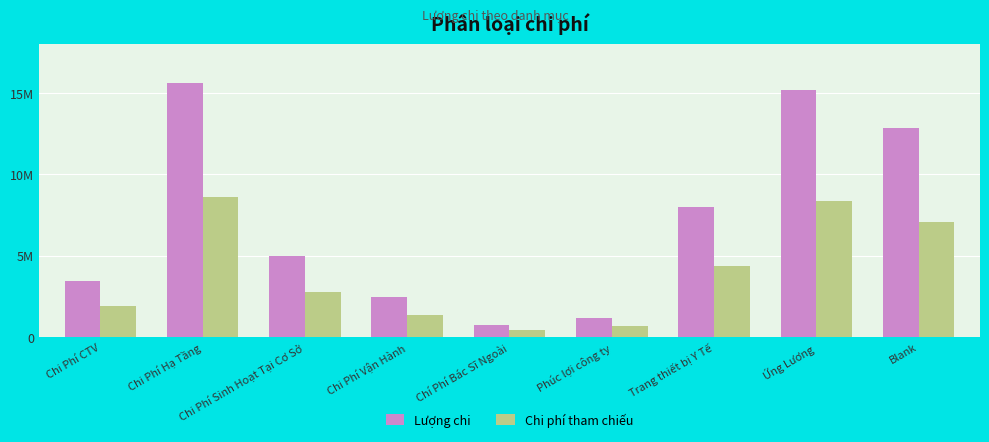

At which category does the chart reach its minimum across all series?

Chí Phí Bác Sĩ Ngoài